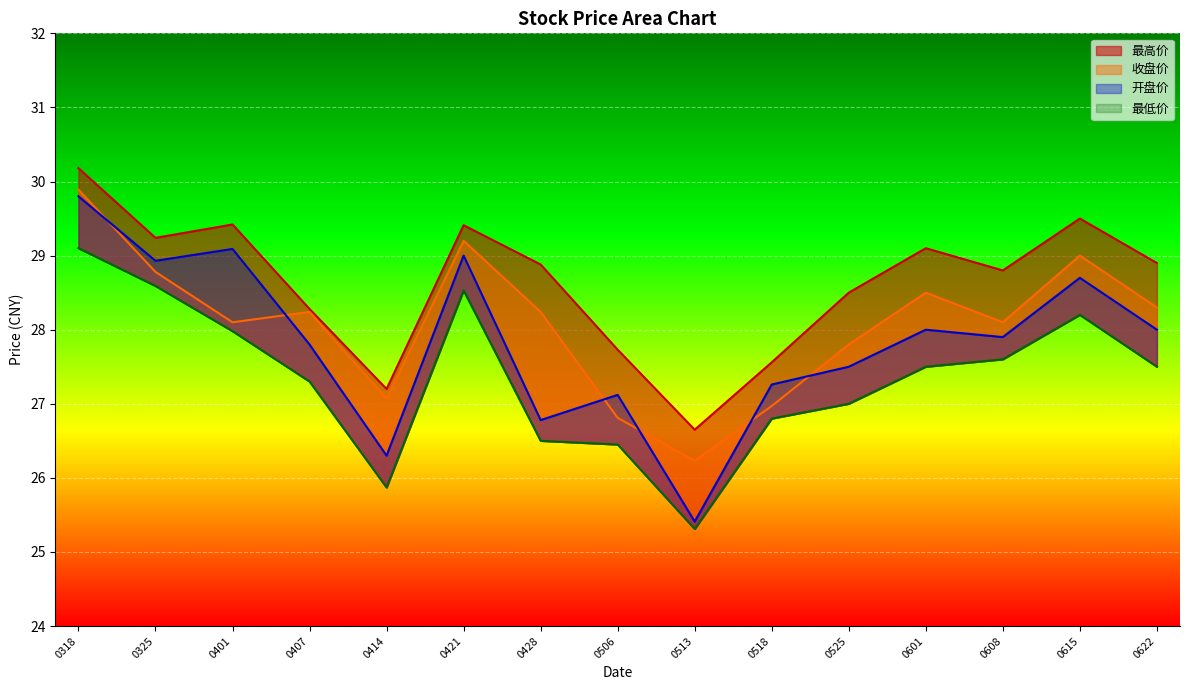

Is it true that 开盘价 equals 26.3 at 0414?

True